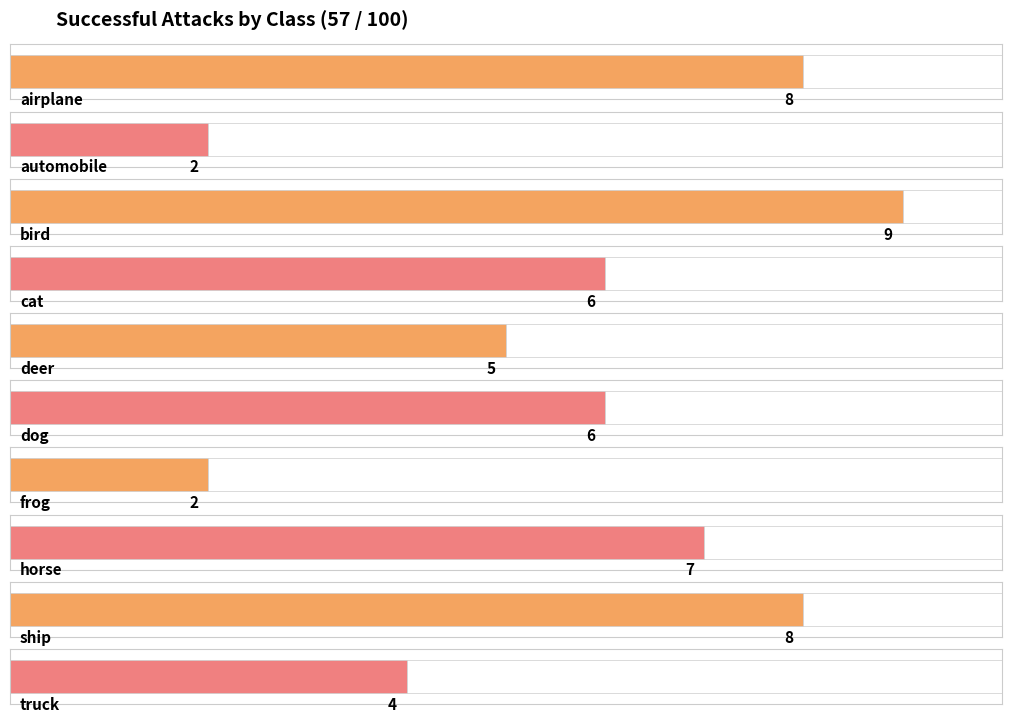

Reading left to right, transcribe all the data shown in this chart.

8	2	9	6	5	6	2	7	8	4